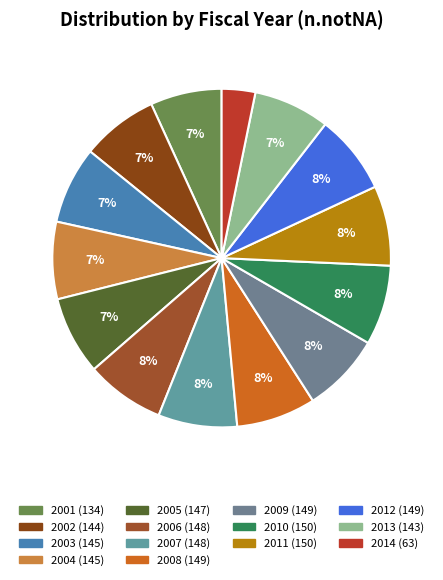

Do 2012 and 2013 together represent more than half of the pie?

No